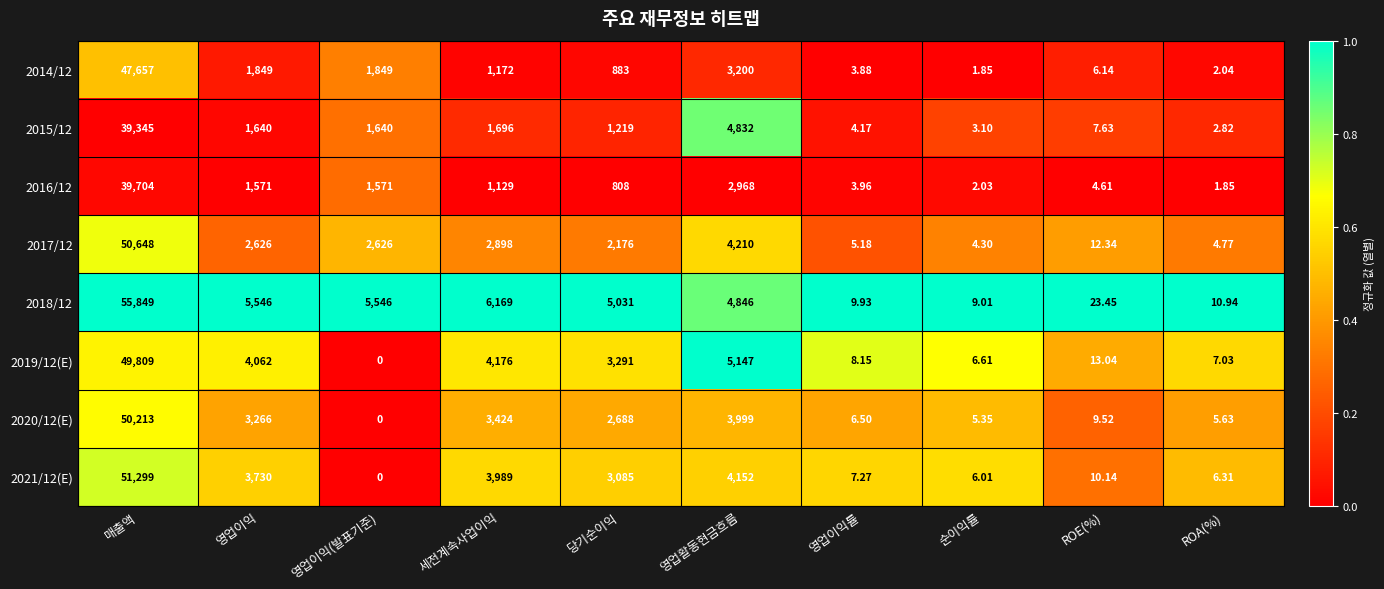

Where does the 2016/12 series first go above 1129?

매출액